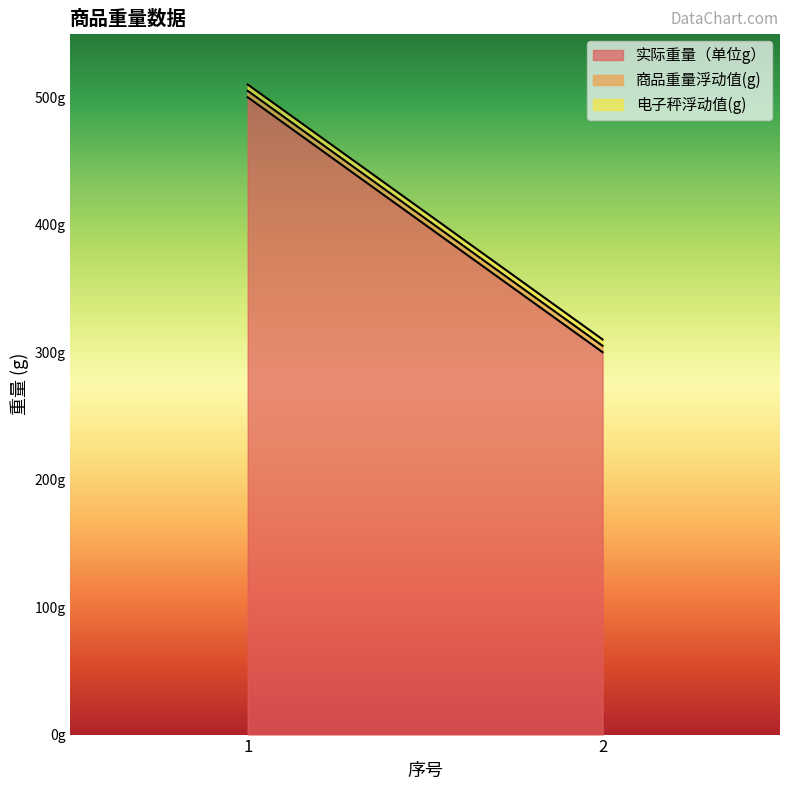

What is the total value across all series at 1?

510